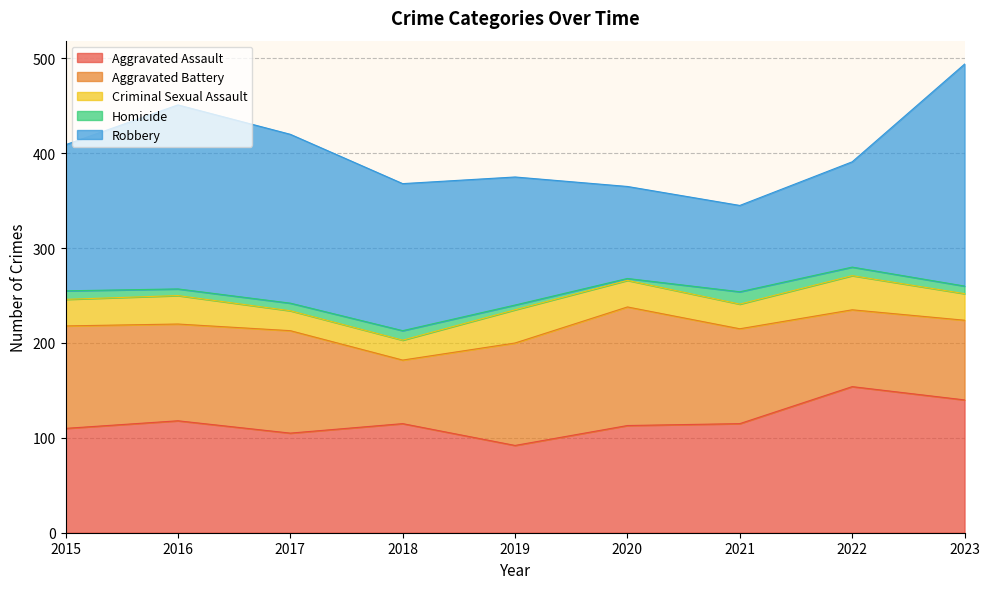

True or false: Homicide and Aggravated Assault cross at least once.

False